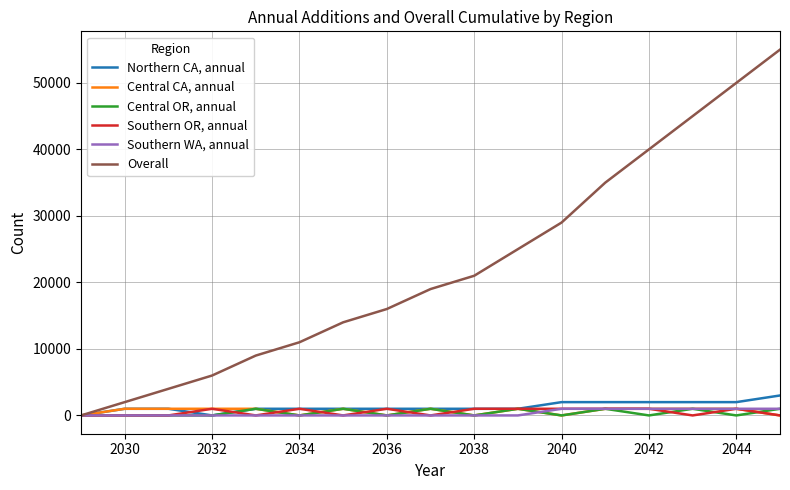

Reading left to right, transcribe all the data shown in this chart.

Northern CA, annual: 0	1000	1000	0	1000	1000	1000	1000	1000	1000	1000	2000	2000	2000	2000	2000	3000
Central CA, annual: 0	1000	1000	1000	1000	0	1000	0	1000	0	1000	0	1000	1000	1000	1000	0
Central OR, annual: 0	0	0	0	1000	0	1000	0	1000	0	1000	0	1000	0	1000	0	1000
Southern OR, annual: 0	0	0	1000	0	1000	0	1000	0	1000	1000	1000	1000	1000	0	1000	0
Southern WA, annual: 0	0	0	0	0	0	0	0	0	0	0	1000	1000	1000	1000	1000	1000
Overall: 0	2000	4000	6000	9000	11000	14000	16000	19000	21000	25000	29000	35000	40000	45000	50000	55000